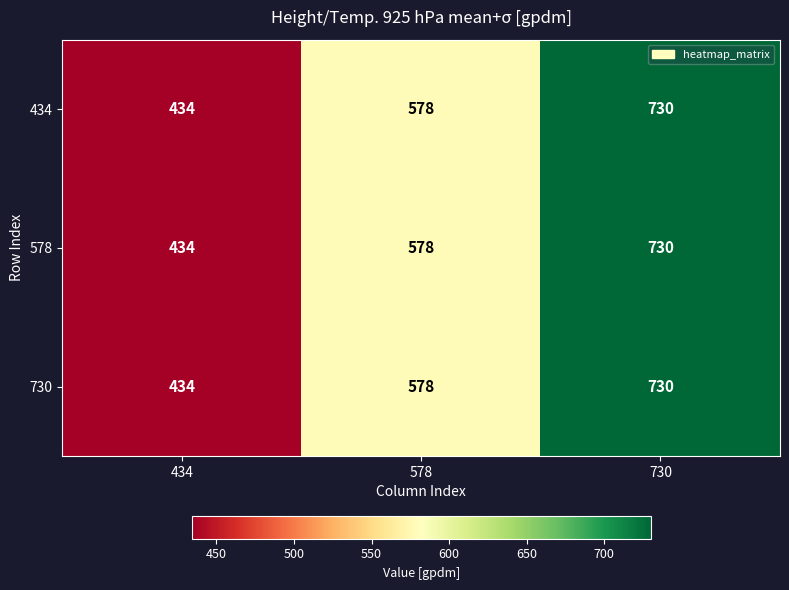

Reading left to right, list all the values displayed in this chart.

434: 434	578	730
578: 434	578	730
730: 434	578	730